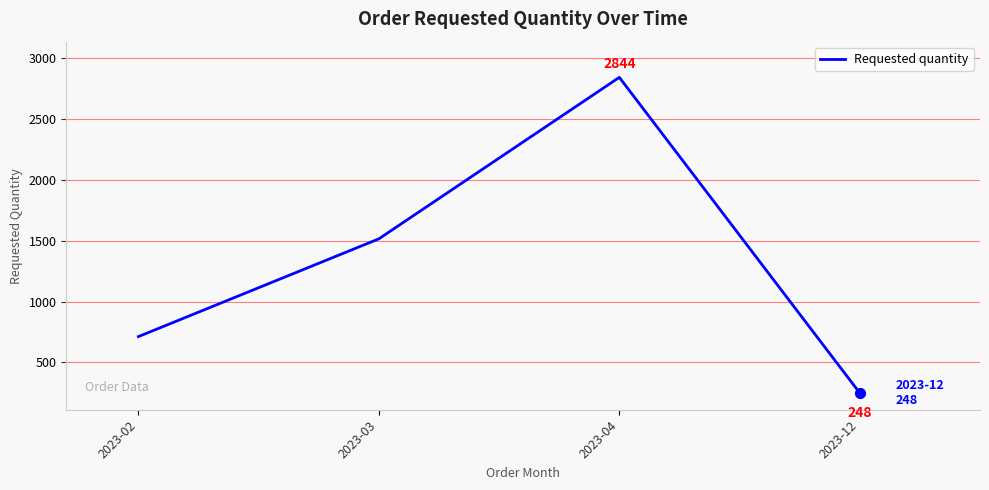

What is the ratio of the value at 2023-12 to the value at 2023-02?

0.3